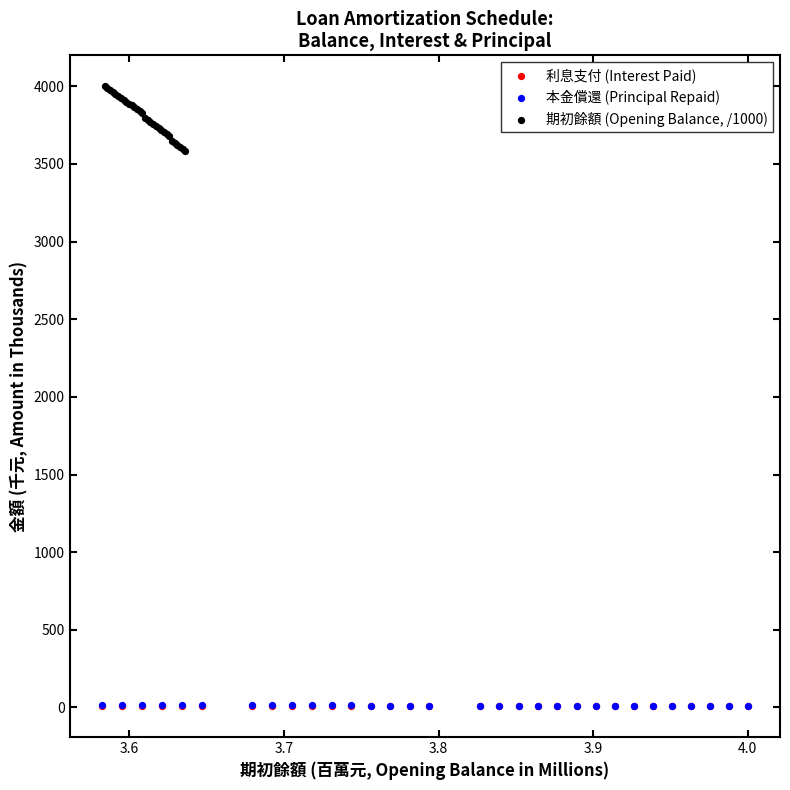

Which series has the widest spread of Y values?

期初餘額 (Opening Balance, /1000)